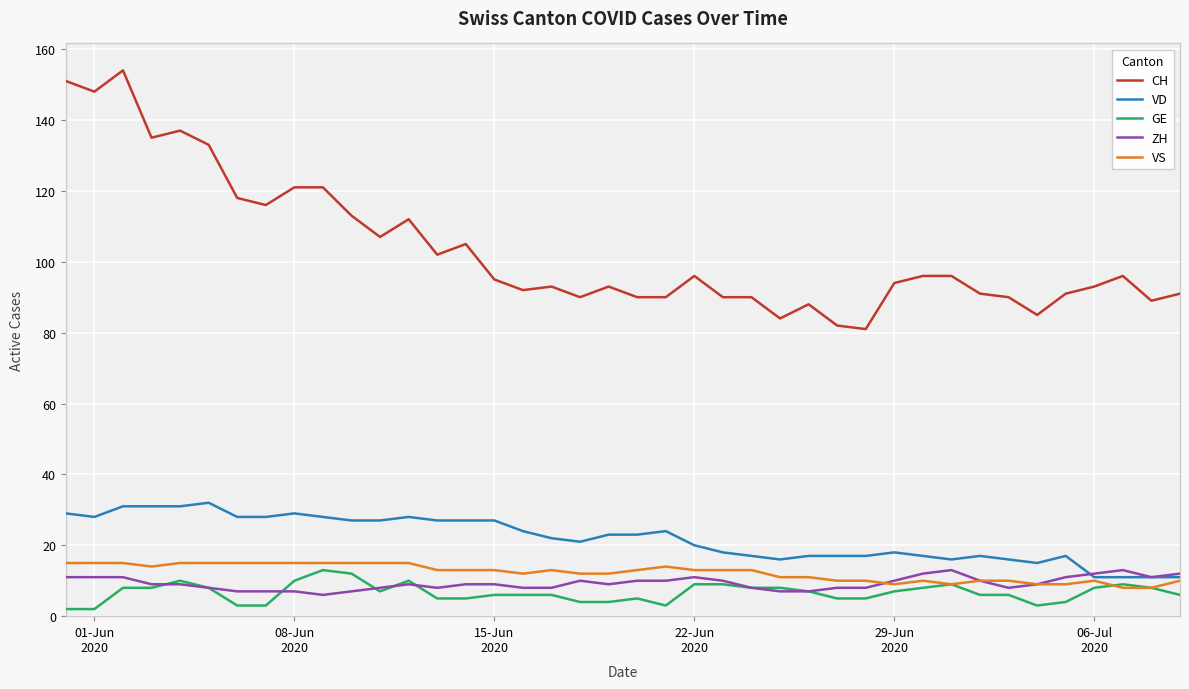

Which series has the widest spread of values?

CH